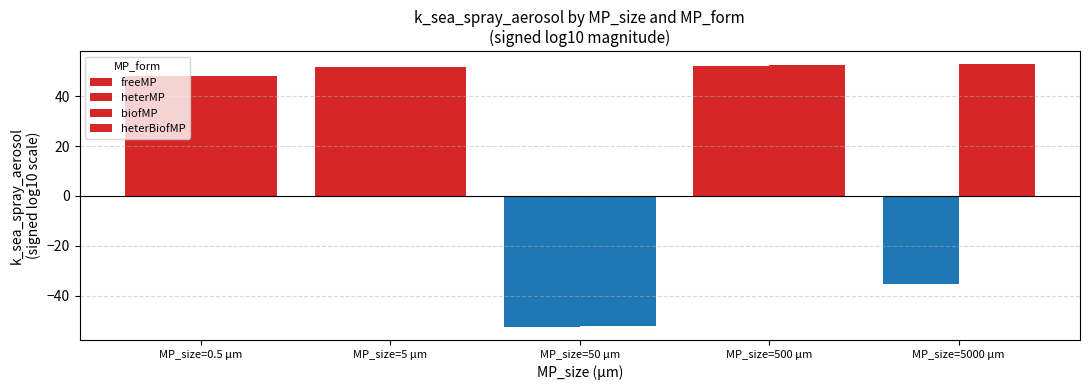

Are the bars horizontal?

No